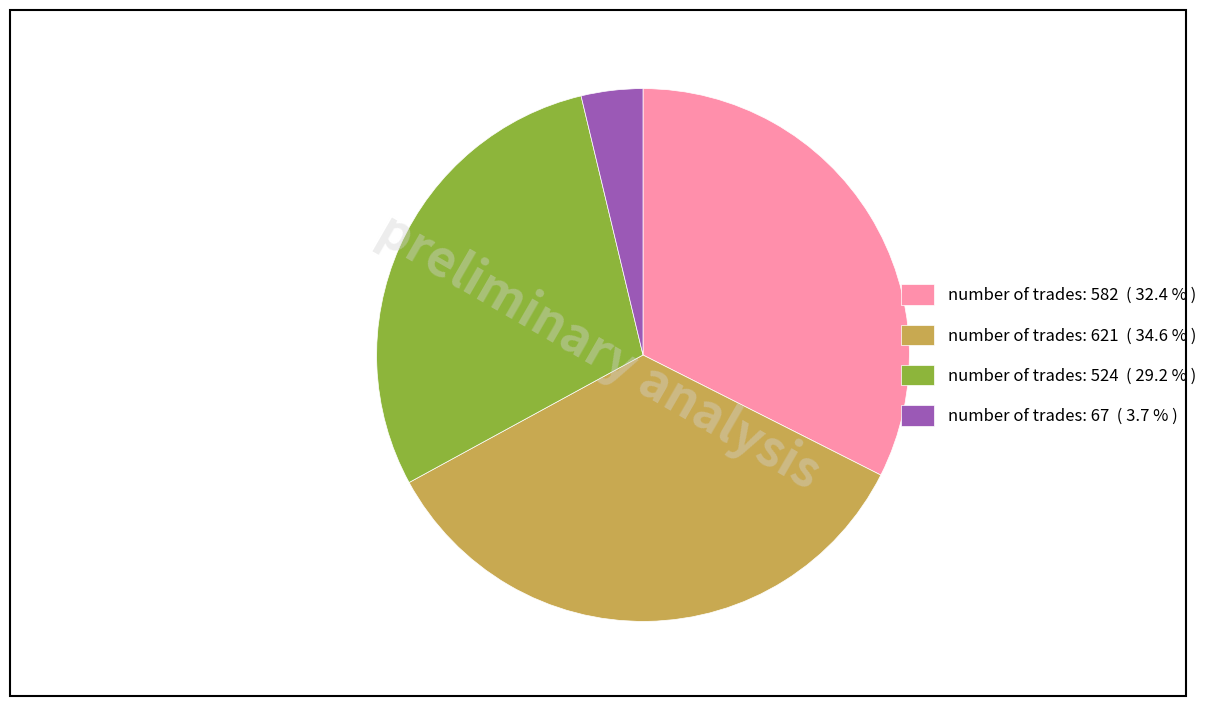

Do number of trades: 524 ( 29.2 % ) and number of trades: 621 ( 34.6 % ) together represent more than half of the pie?

Yes